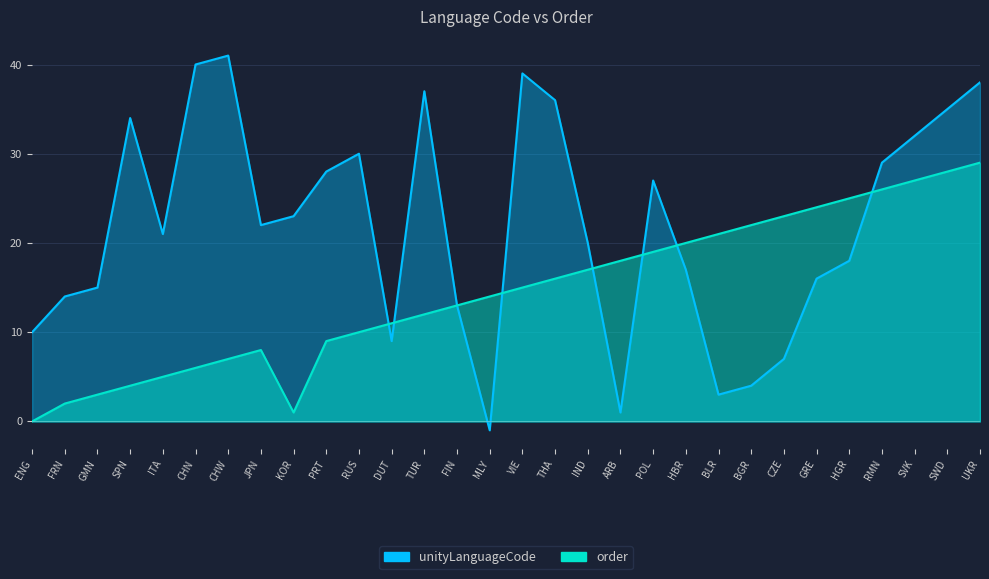

What is the minimum value for unityLanguageCode?

-1